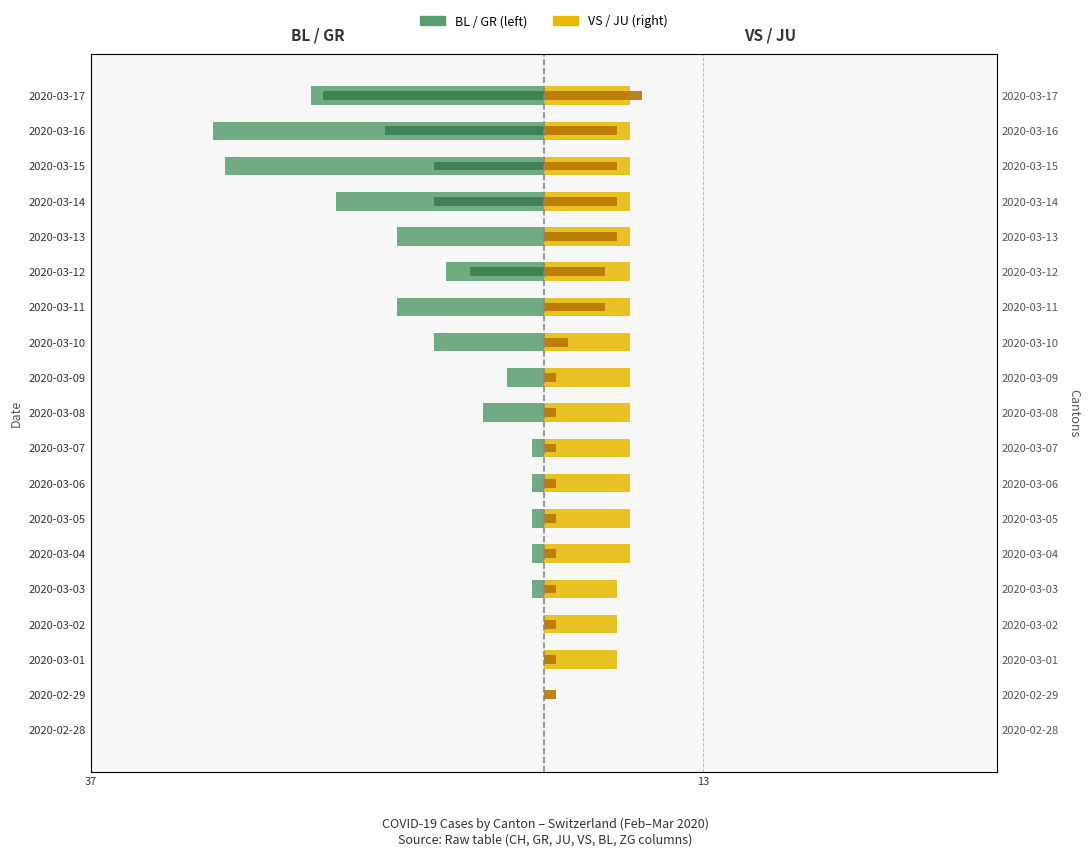

What is the average value of the GR (Left overlay) series?

-3